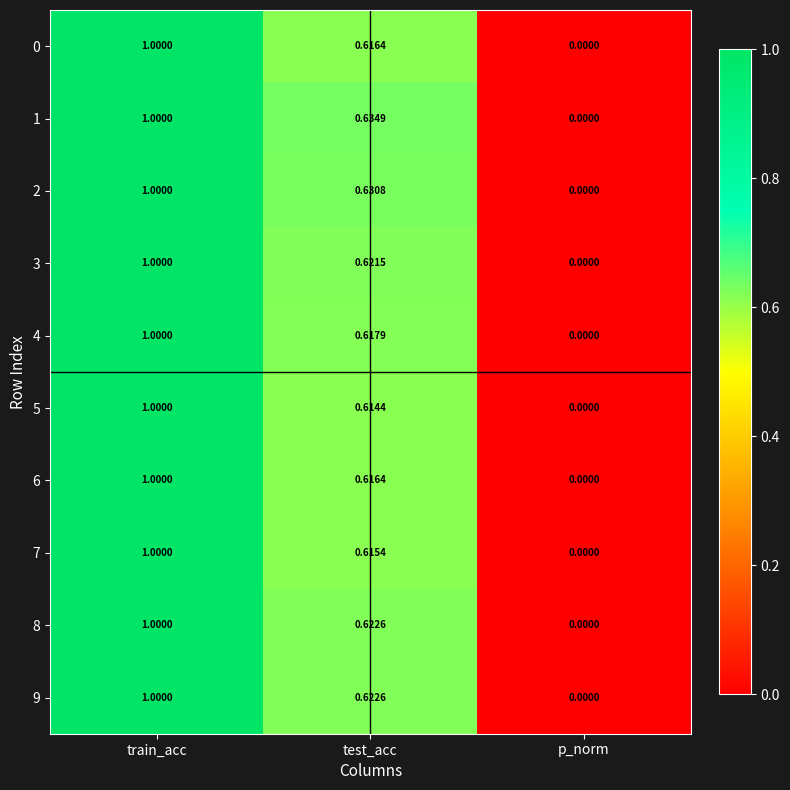

List the labels in order of 4 value, largest first.

train_acc, test_acc, p_norm